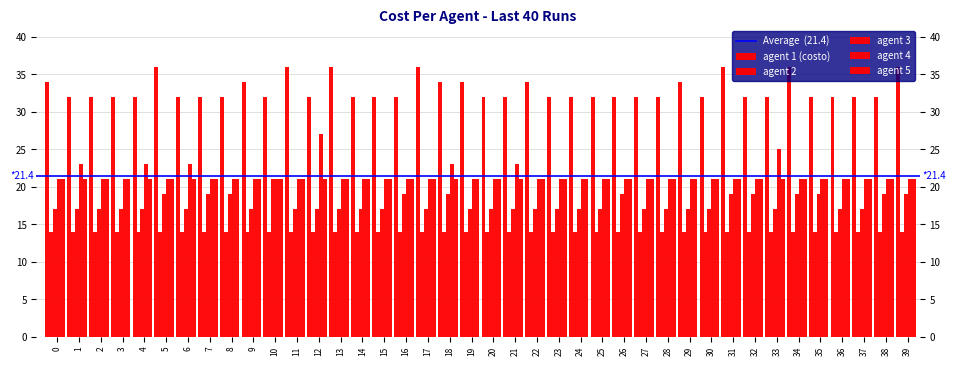

Count the number of categories in the chart.

40